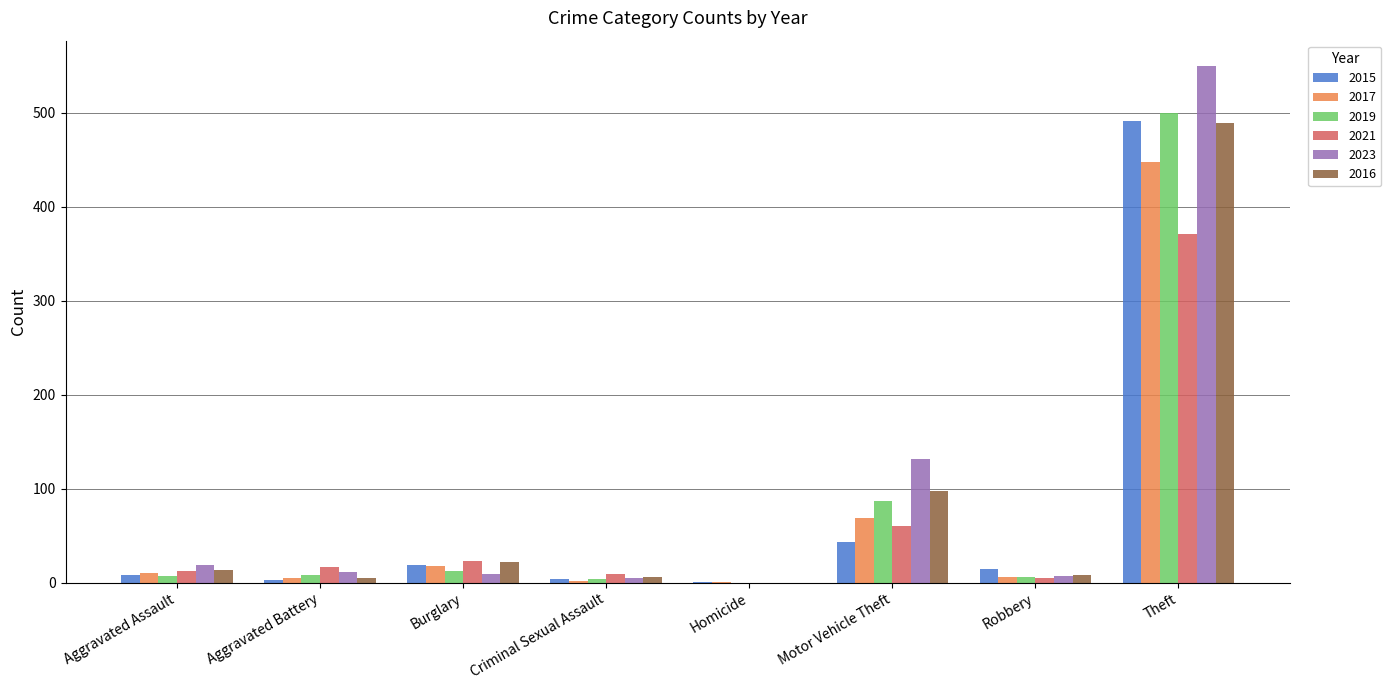

The 2017 series shows 10 at Aggravated Assault. True or false?

True